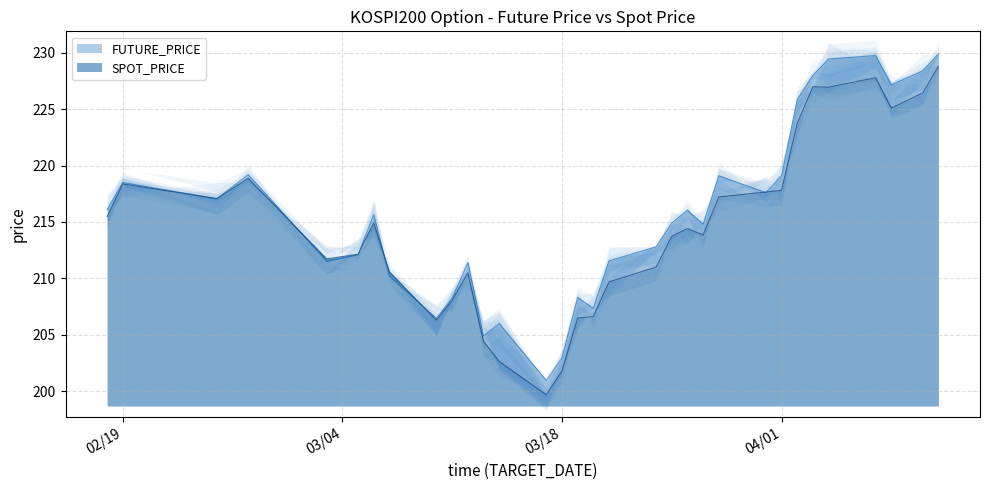

True or false: SPOT_PRICE and FUTURE_PRICE cross at least once.

True